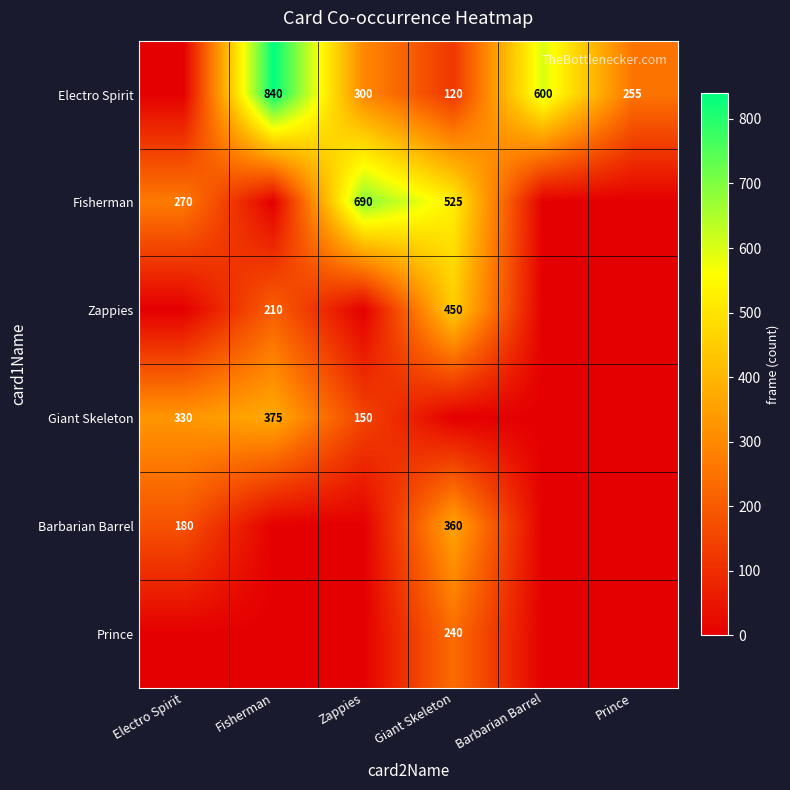

What is the average value of the Zappies series?

110